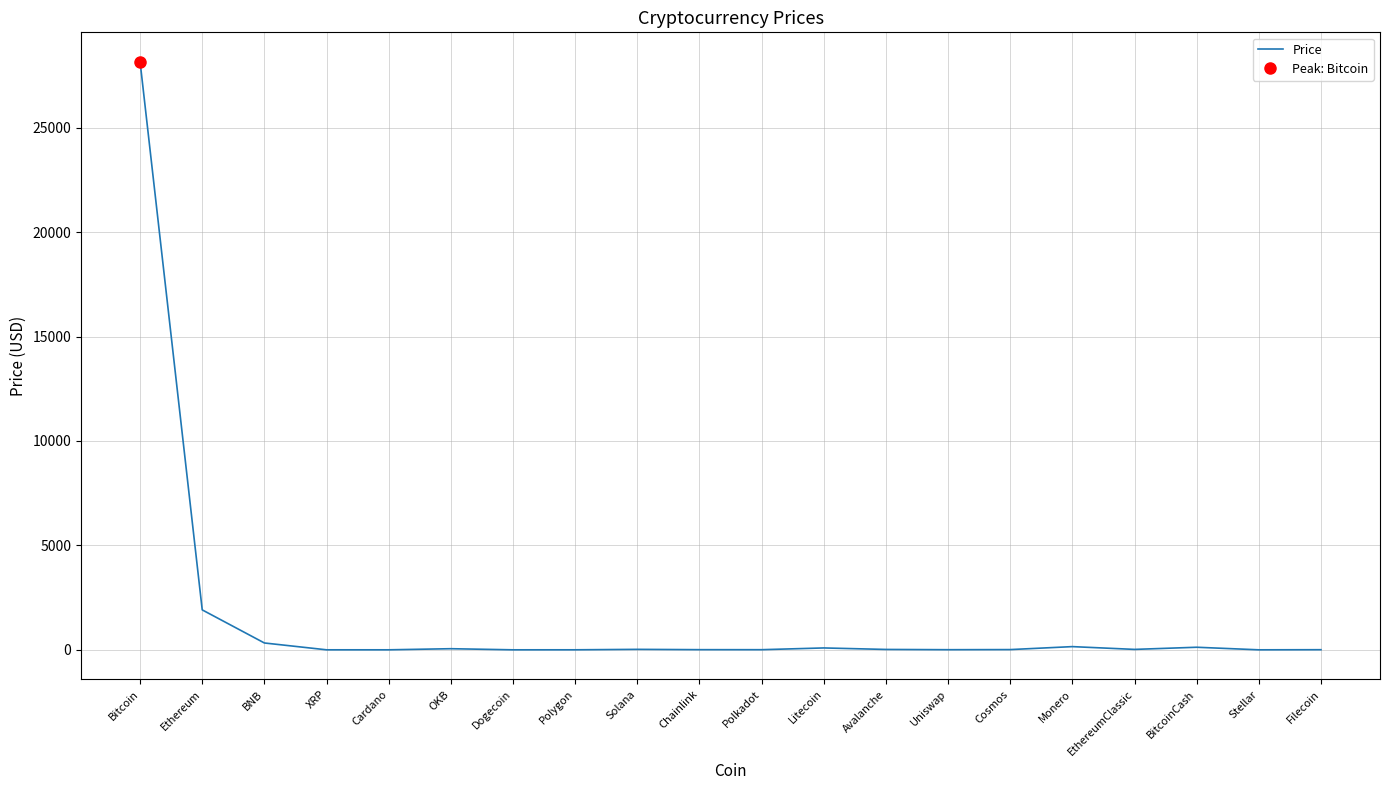

What is the label of the 19th point from the left?

Stellar